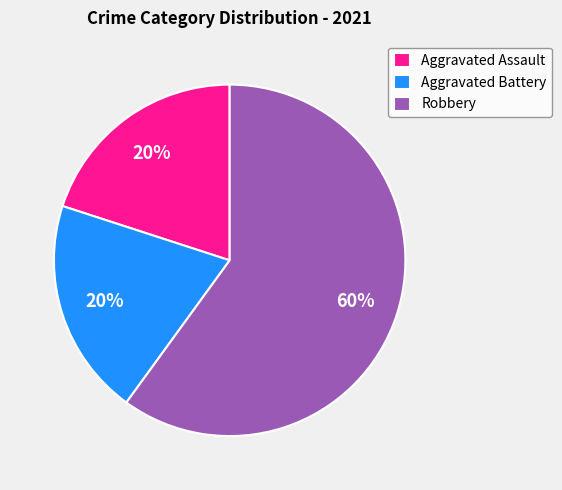

To the nearest percent, what is the combined percentage of Aggravated Battery and Aggravated Assault?

40%